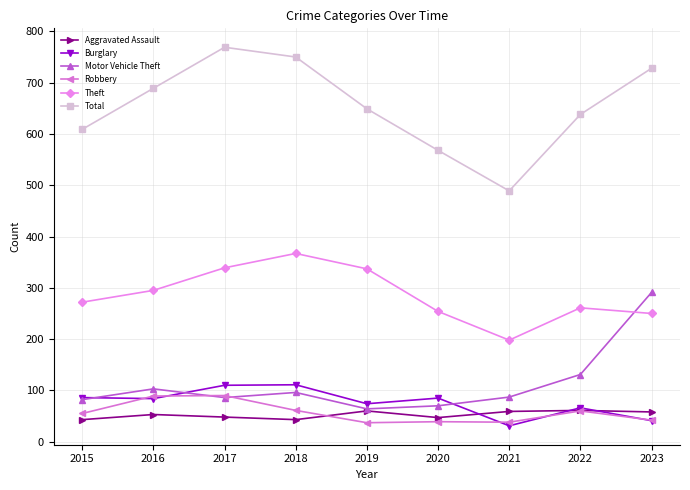

List the series in order of their peak value, lowest first.

Aggravated Assault, Robbery, Burglary, Motor Vehicle Theft, Theft, Total